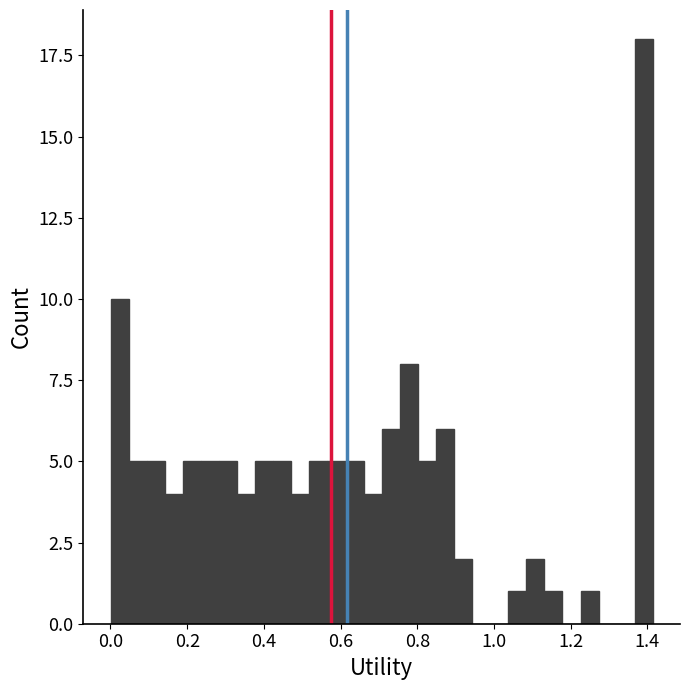

Read against the x-axis, roughly where is the centre of the tallest bar?

1.40